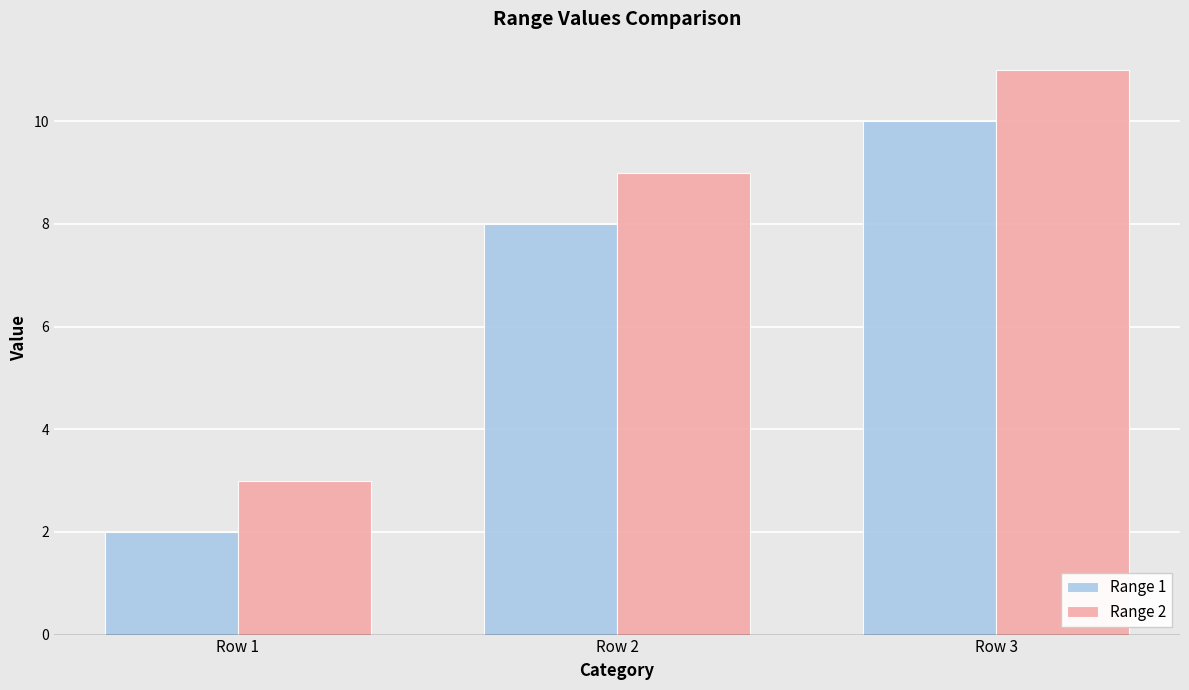

Reading right to left, extract all data points from this chart.

Range 1: 10	8	2
Range 2: 11	9	3